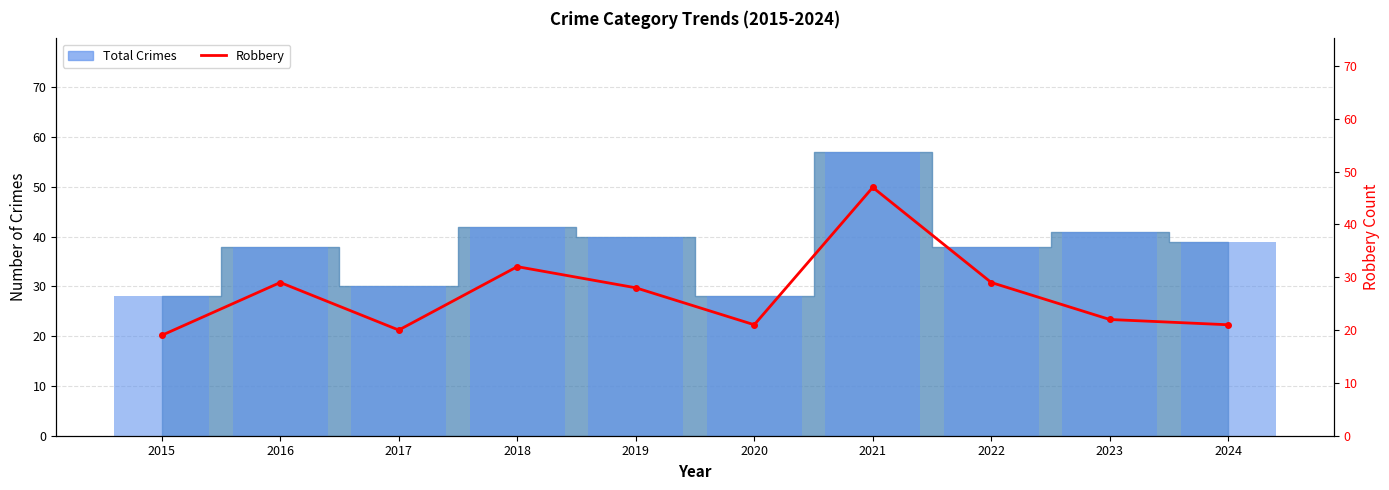

Reading left to right, what are all the values shown in this chart?

Total (bar): 28	38	30	42	40	28	57	38	41	39
Robbery: 19	29	20	32	28	21	47	29	22	21